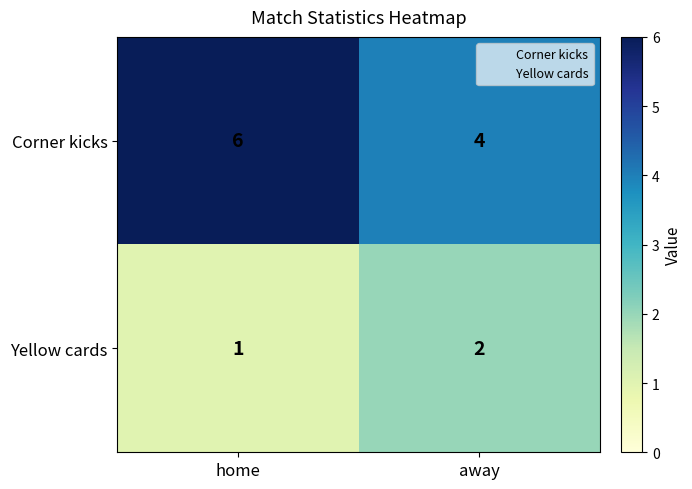

At which category is the sum across all series the highest?

home